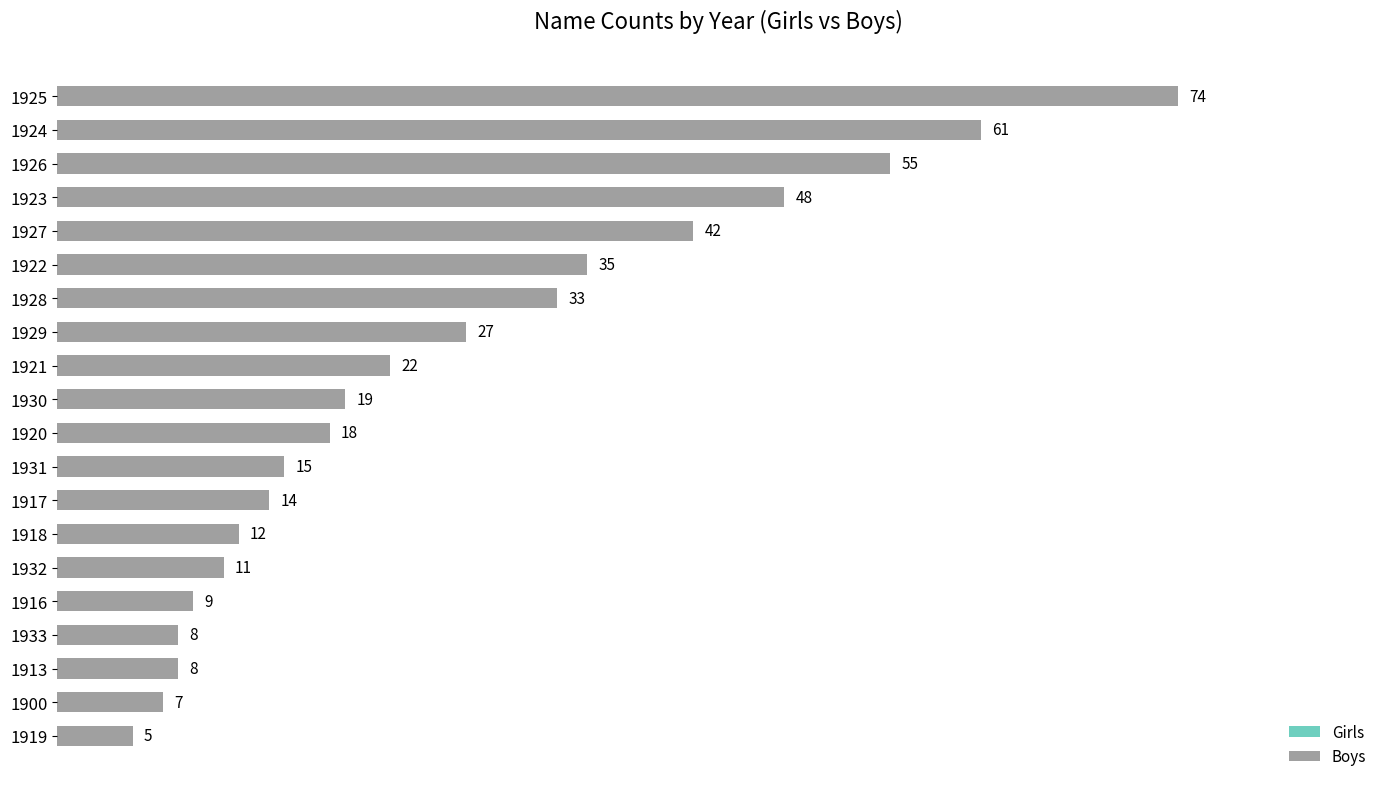

How many series are shown in this chart?

1